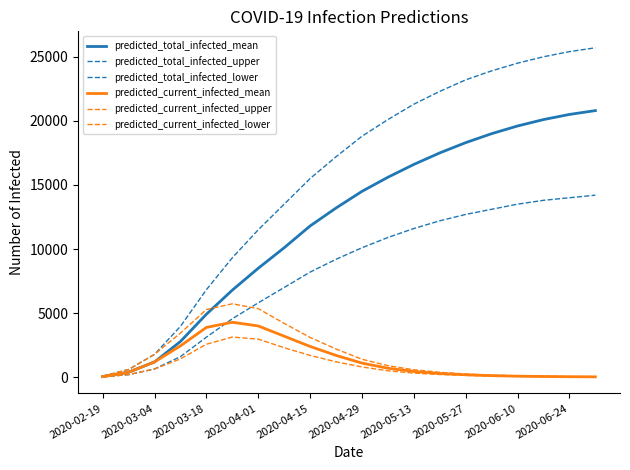

Does the chart have visible grid lines?

No